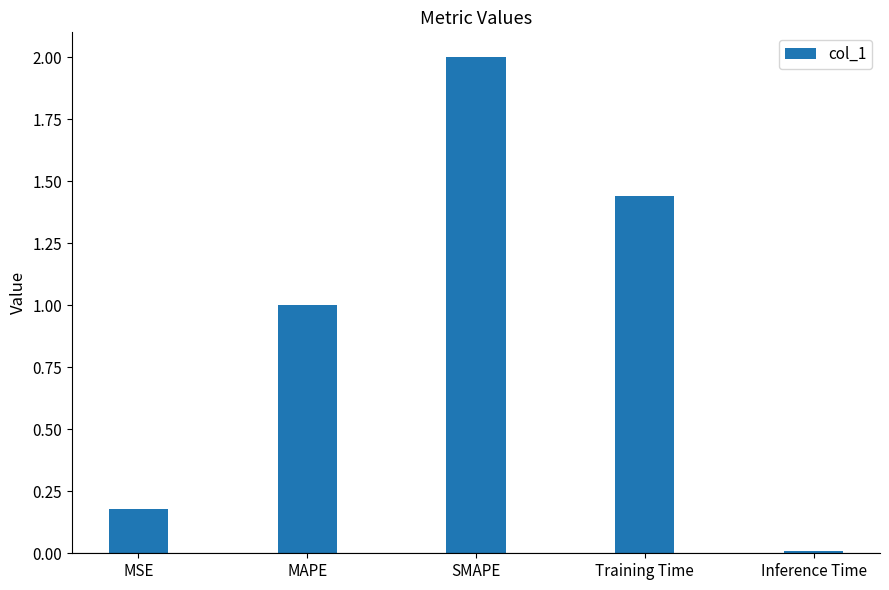

How many bars are there in total?

5